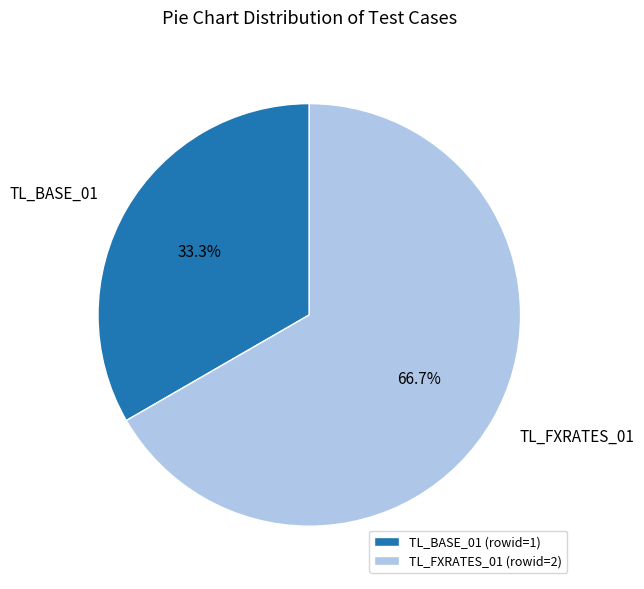

To the nearest percent, what portion does TL_BASE_01 represent?

33%